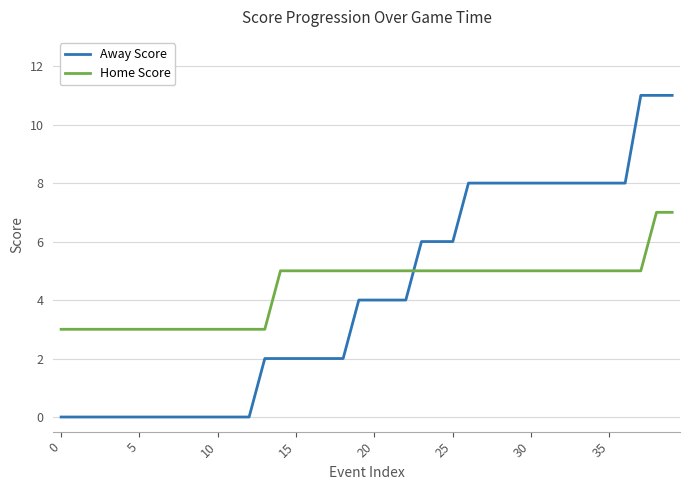

Which series ends up on top after the final intersection of Home Score and Away Score?

Away Score